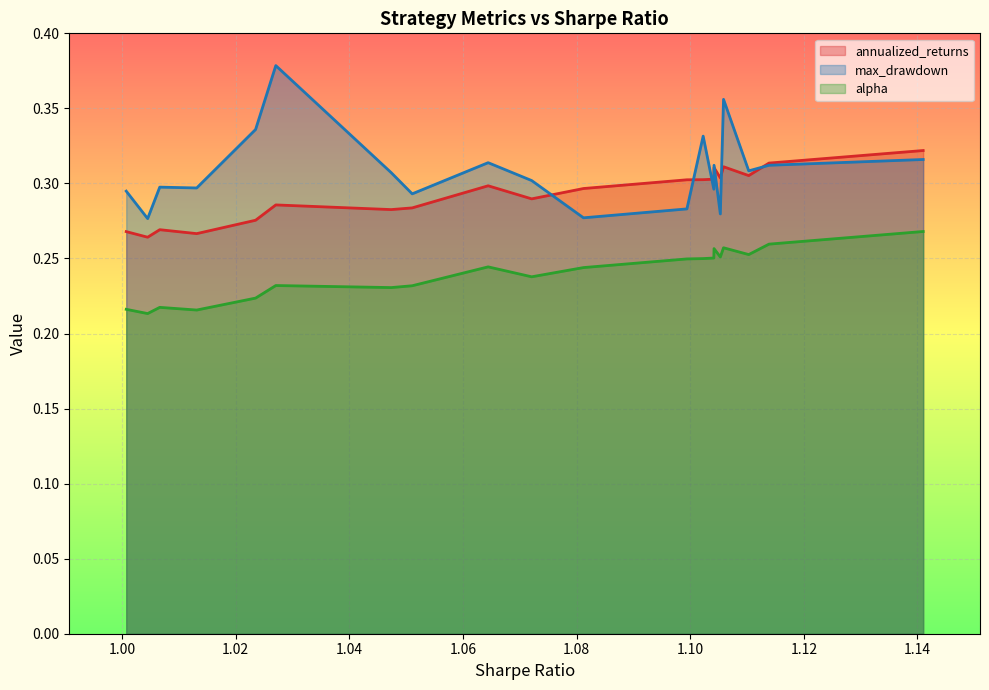

Does the chart display data point markers on the line(s)?

No